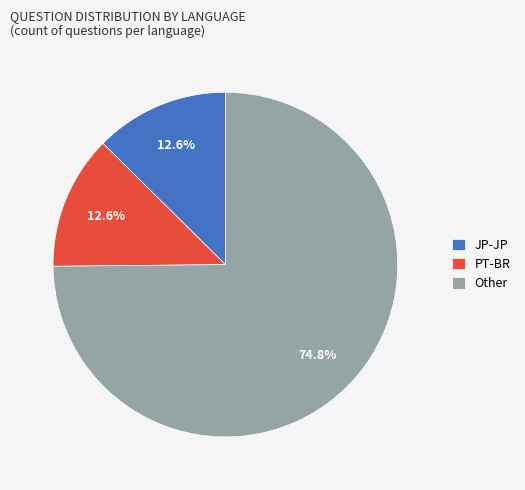

What is the largest slice in the pie chart?

Other